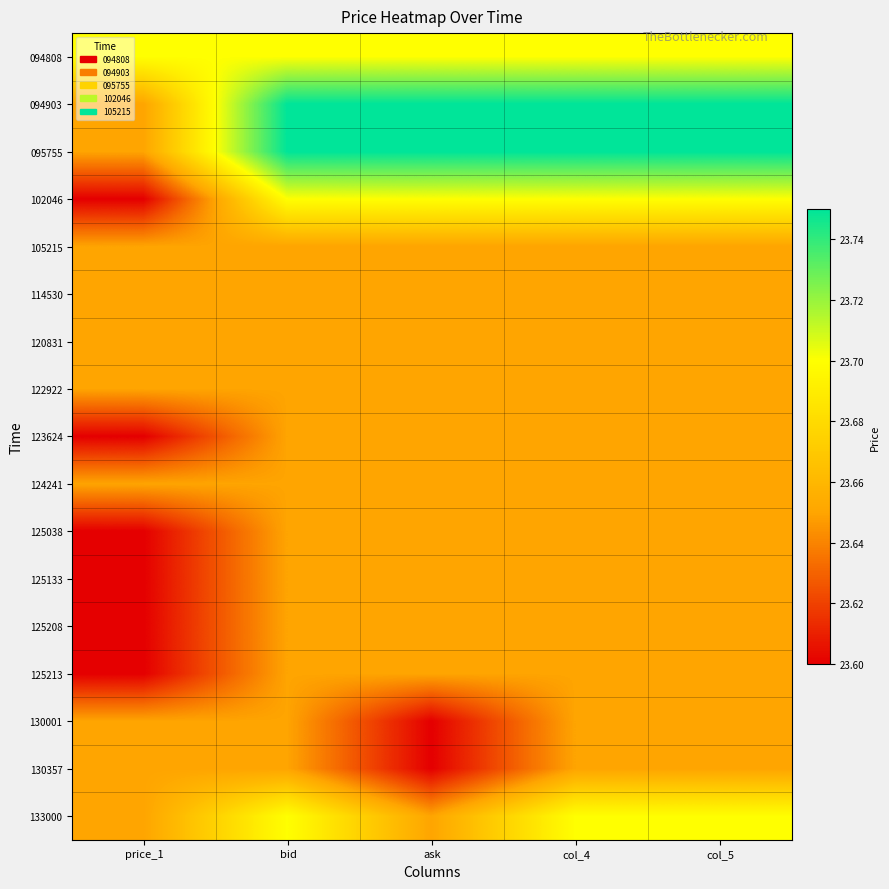

What is the total value across all series at price_1?

401.8